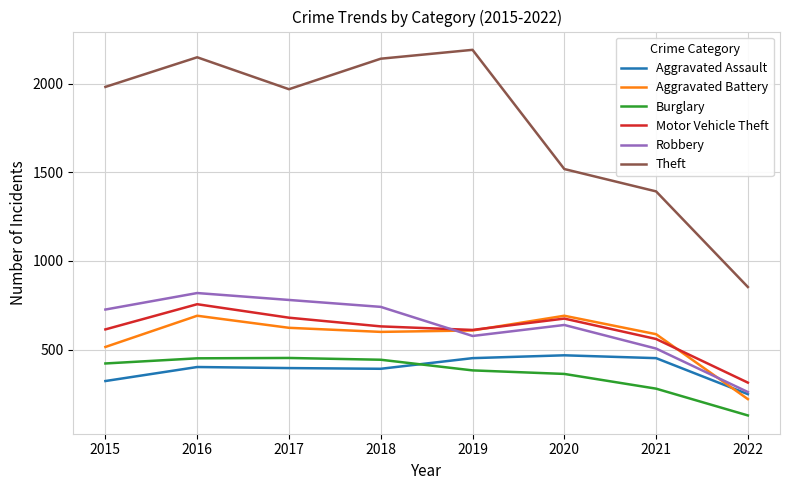

Is the value of Aggravated Assault at 2015 greater than the value of Robbery at 2021?

No